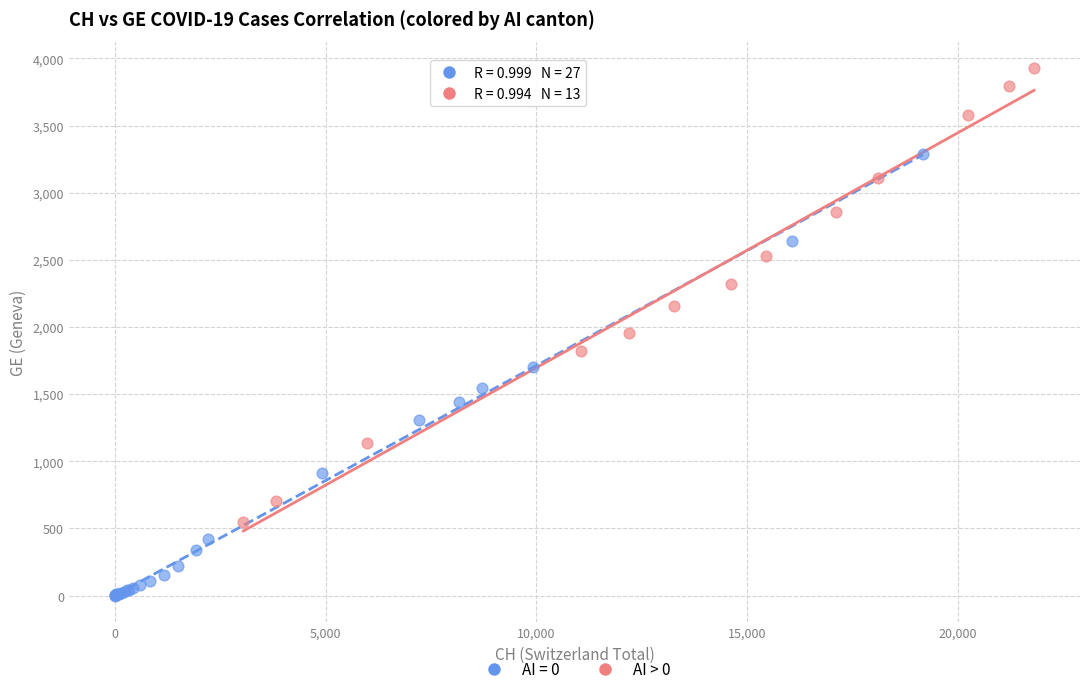

Which series reaches the maximum Y coordinate?

AI > 0